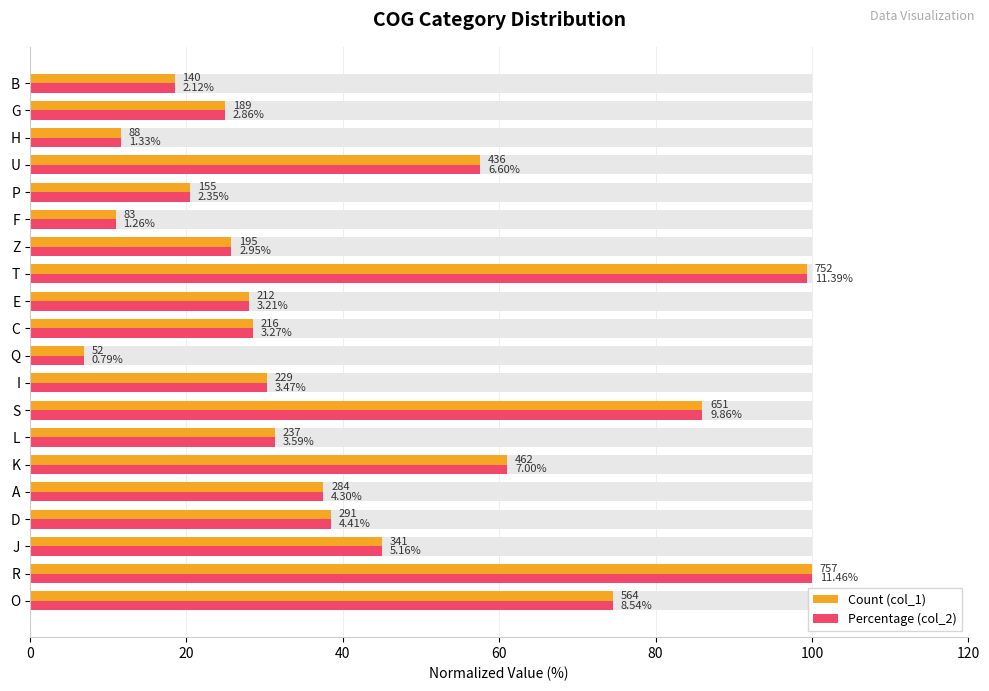

Rank the series by their maximum value, from lowest to highest.

Count (col_1), Percentage (col_2)